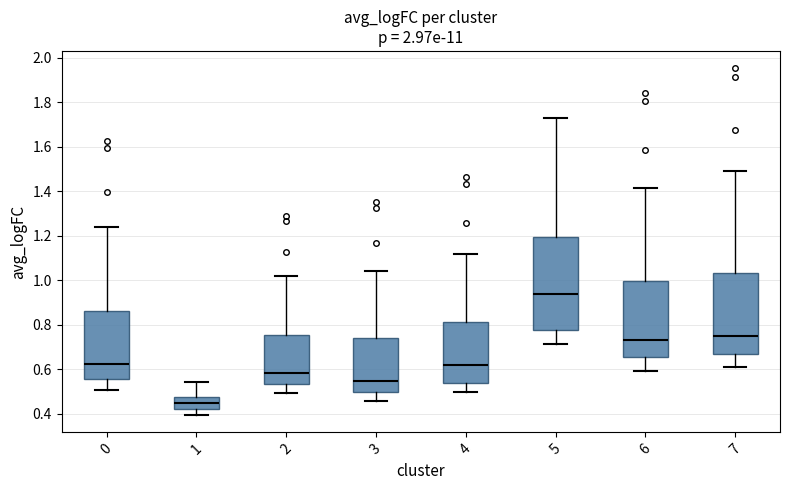

Which box has the highest median line?

5